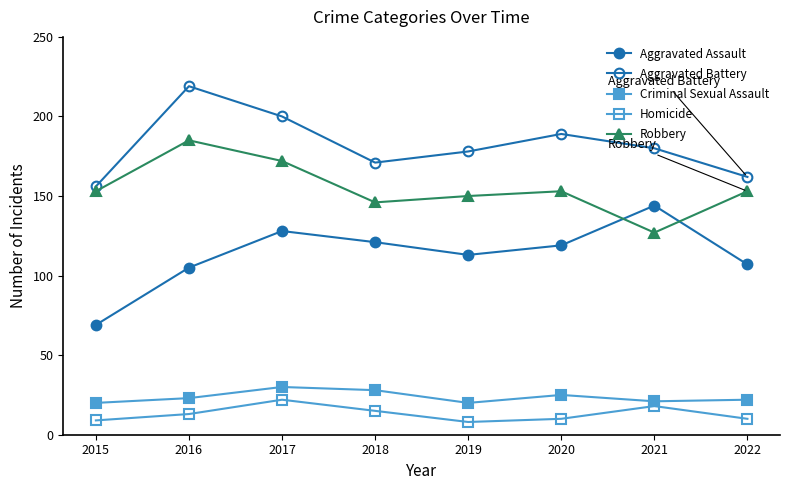

True or false: Homicide has a value of 8 at 2019.

True